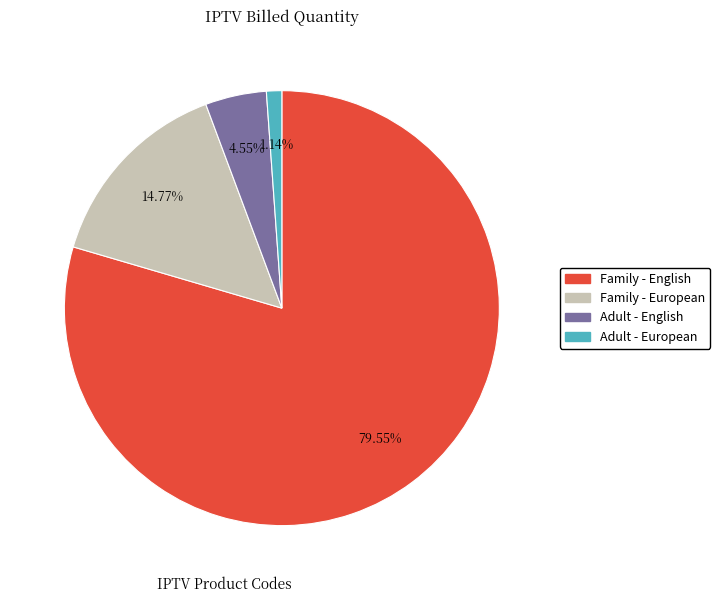

Count the number of slices in the pie.

4